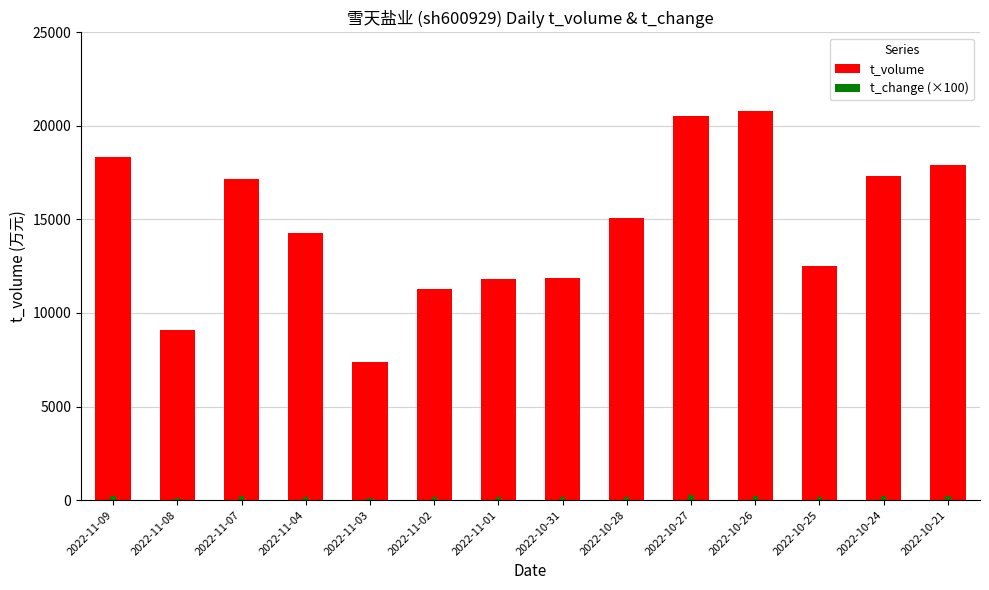

What is the maximum value shown in the chart?

20771.0